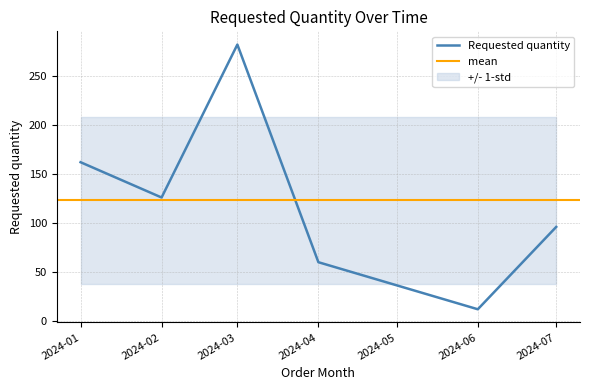

List the labels in order of Requested quantity value, largest first.

2024-03, 2024-01, 2024-02, 2024-07, 2024-04, 2024-06